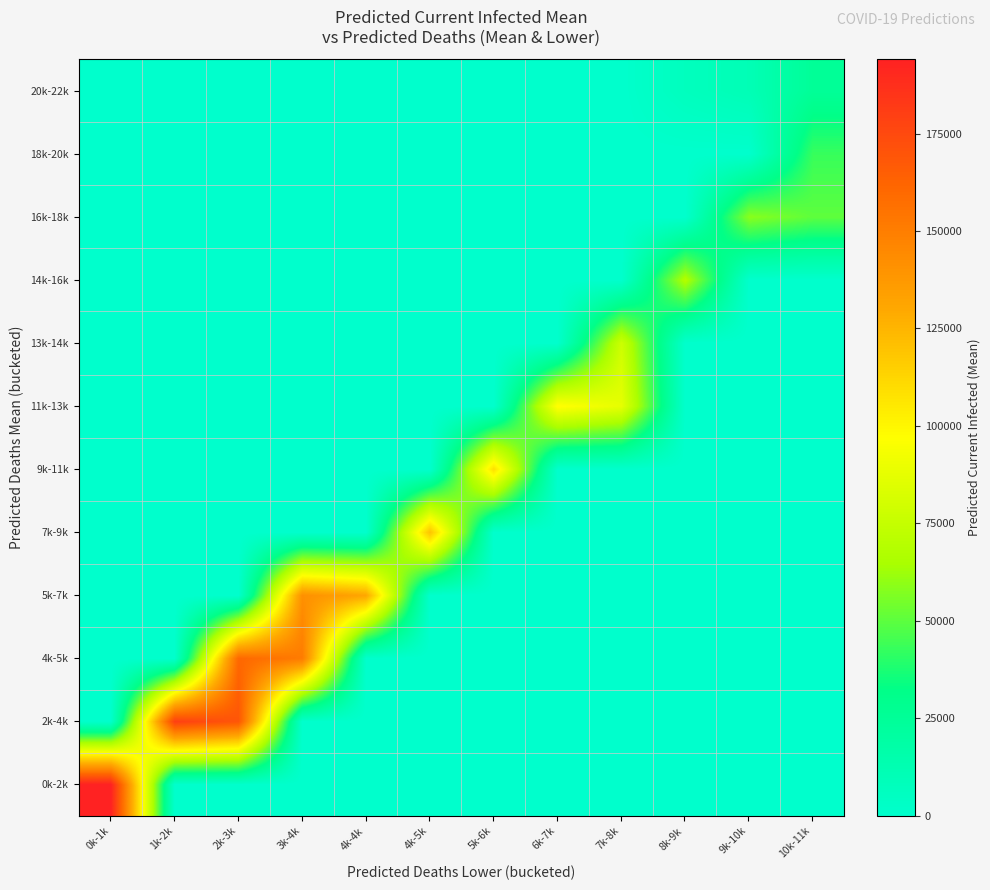

At how many categories does at least one series exceed 111127?

6